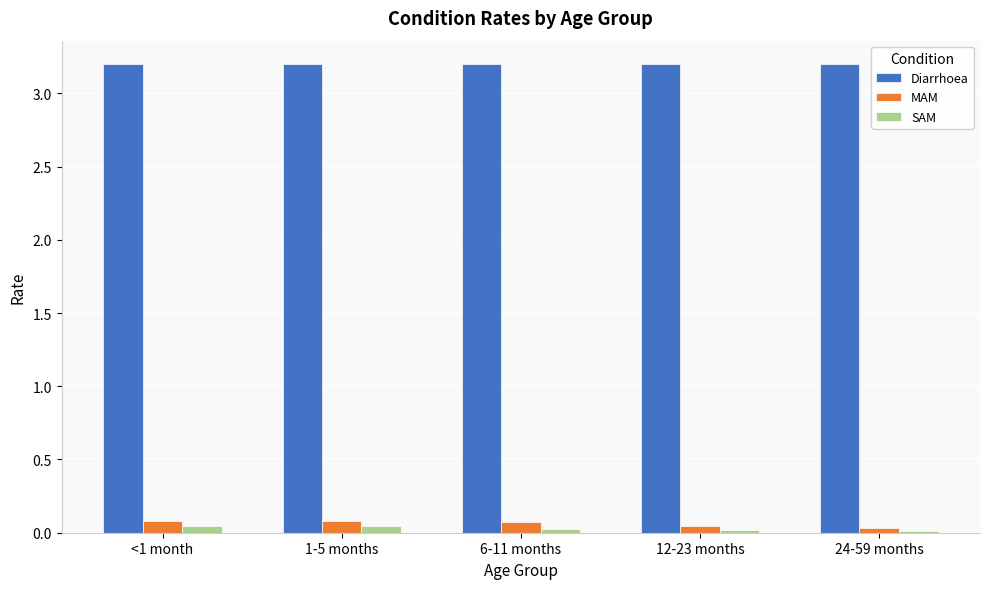

At how many categories does at least one series exceed 1?

5